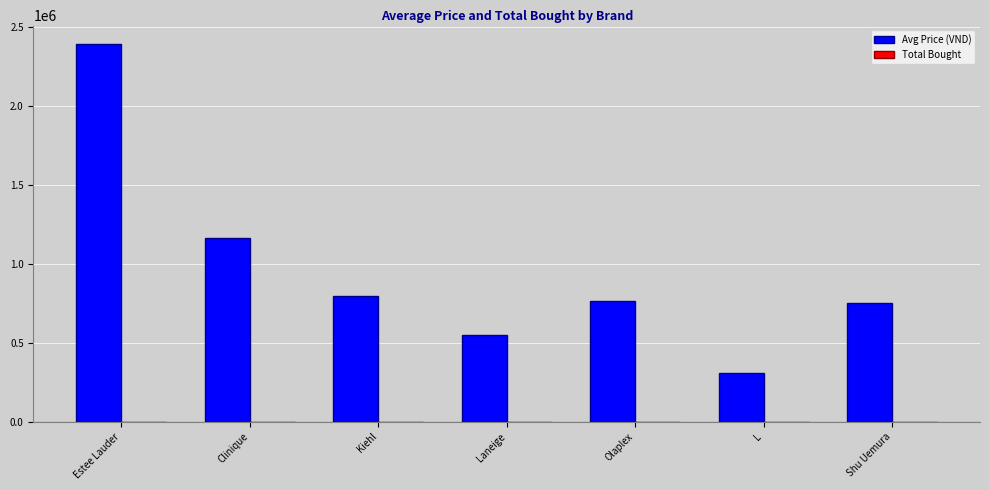

Are the bars horizontal?

No